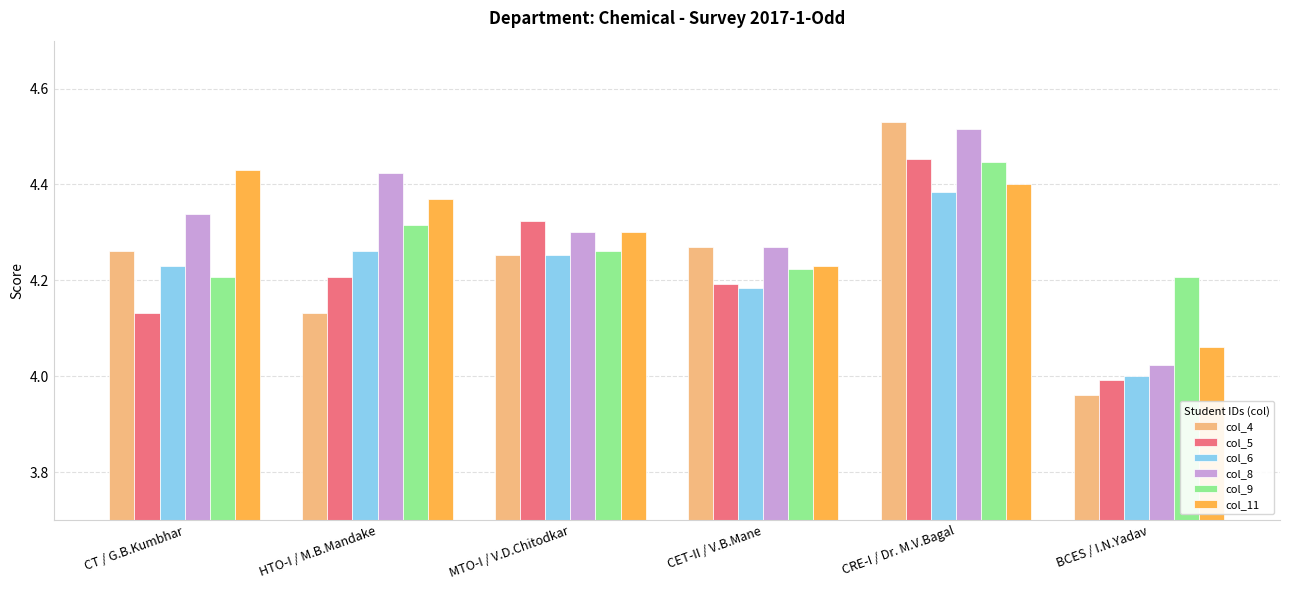

What is the difference between the maximum and minimum values in the col_5 series?

0.5